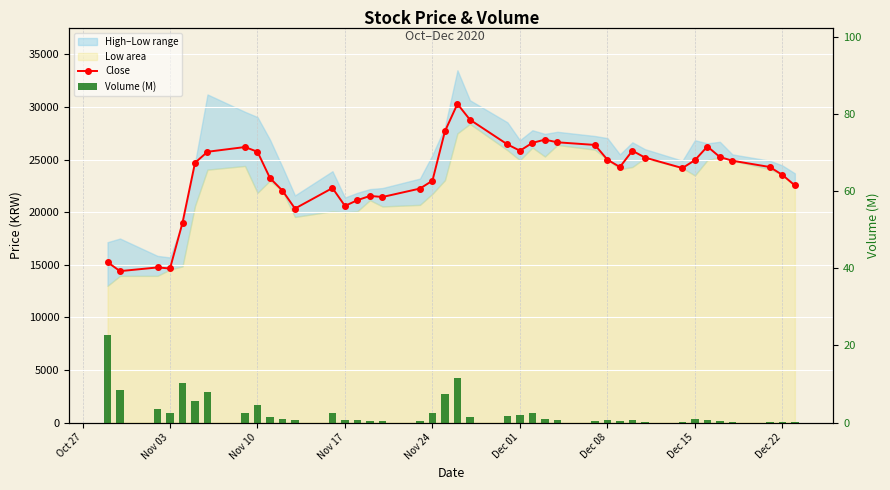

Which series has the largest total across all categories?

Close